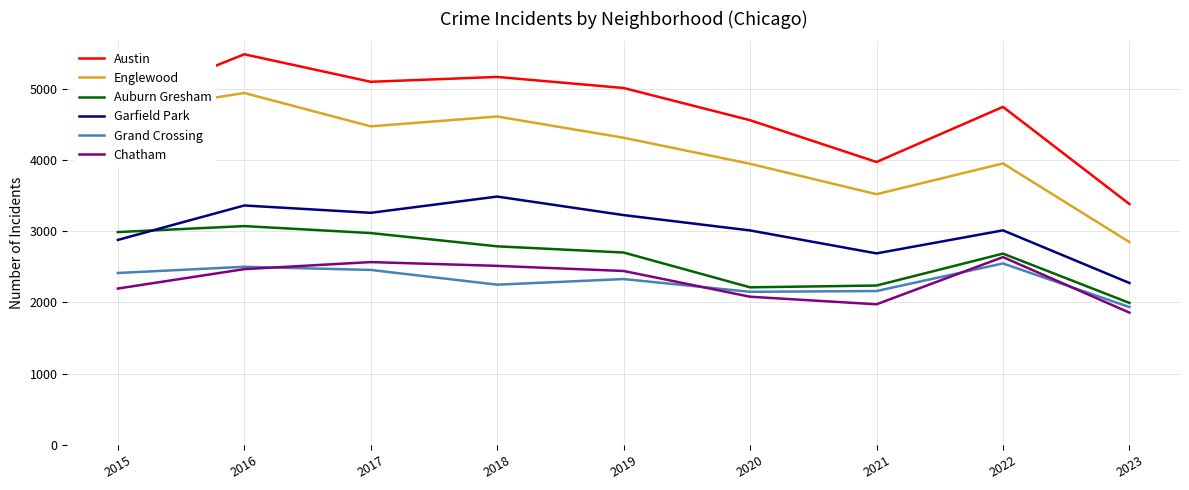

Rank the series by their maximum value, from lowest to highest.

Grand Crossing, Chatham, Auburn Gresham, Garfield Park, Englewood, Austin